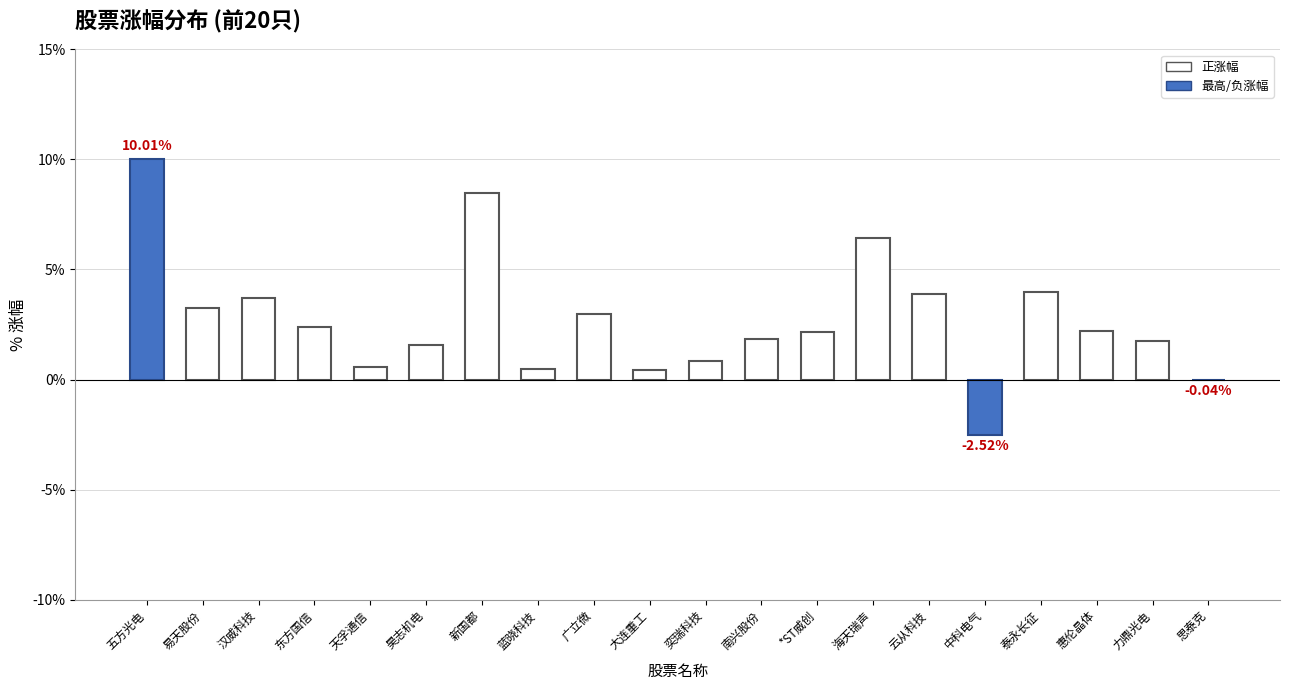

Is it true that the value at 东方国信 is 1.2?

False